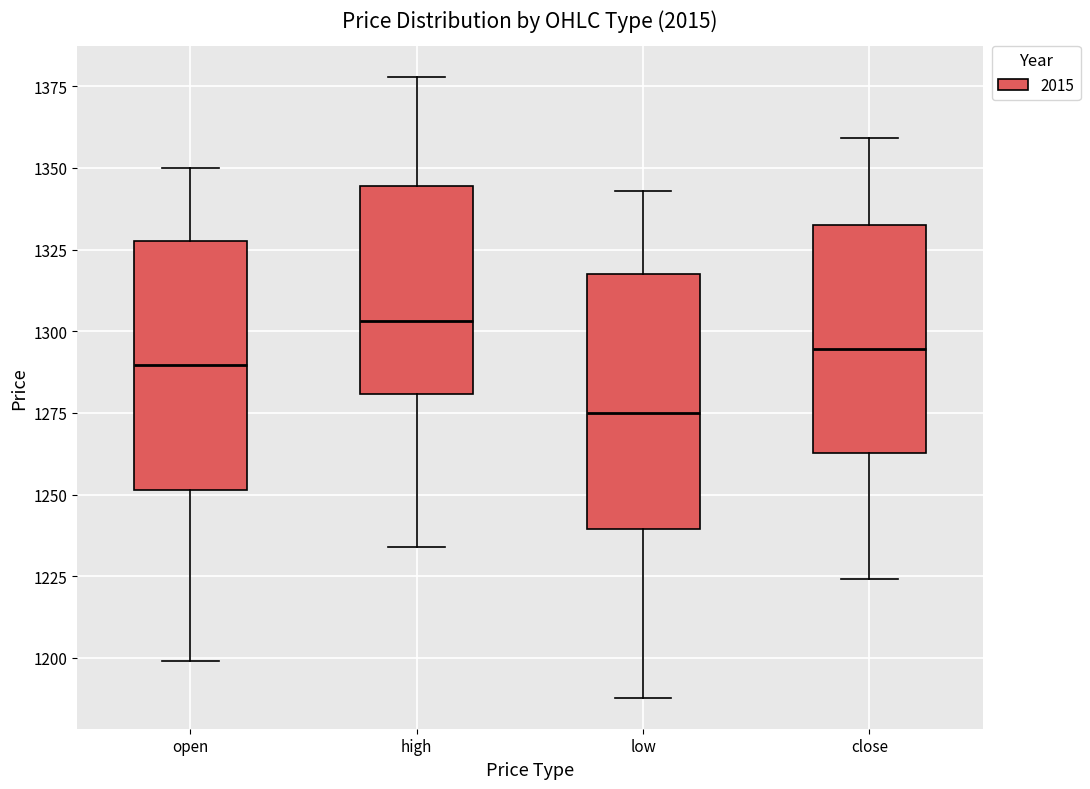

Where is the lower edge of the box for open on the y-axis? The values are not printed on the chart, so give them approximately, as read against the axis.

1250